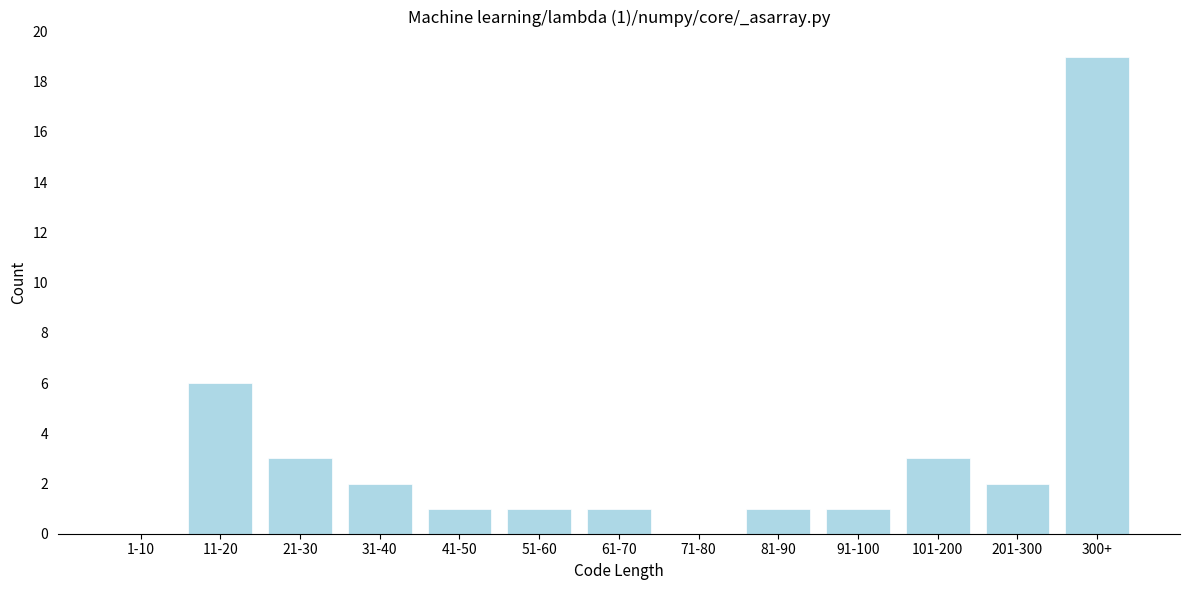

Reading right to left, transcribe all the data shown in this chart.

300+=19	201-300=2	101-200=3	91-100=1	81-90=1	71-80=0	61-70=1	51-60=1	41-50=1	31-40=2	21-30=3	11-20=6	1-10=0